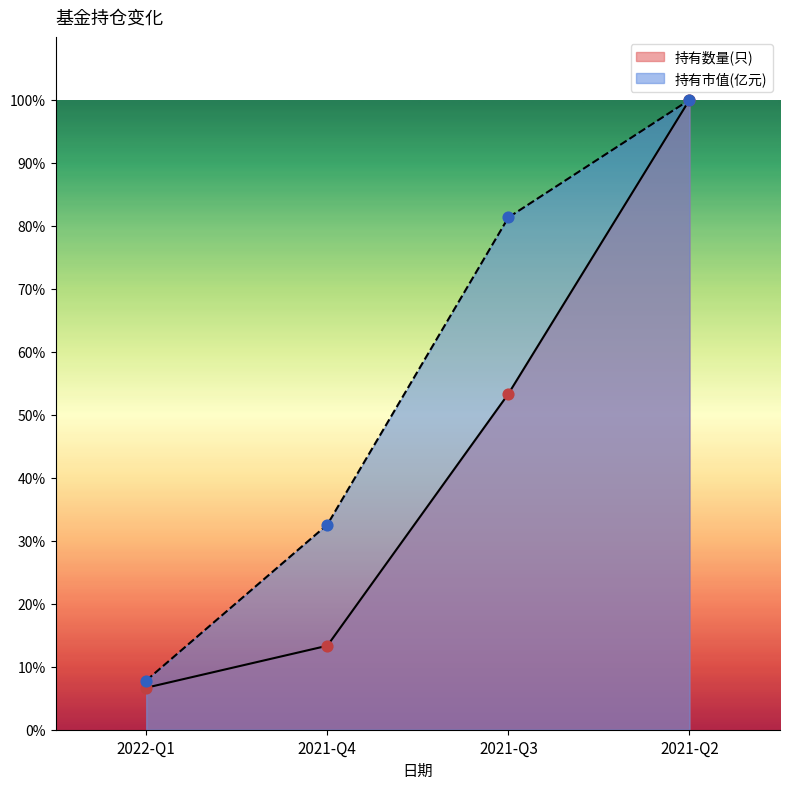

At how many categories does at least one series exceed 11?

3